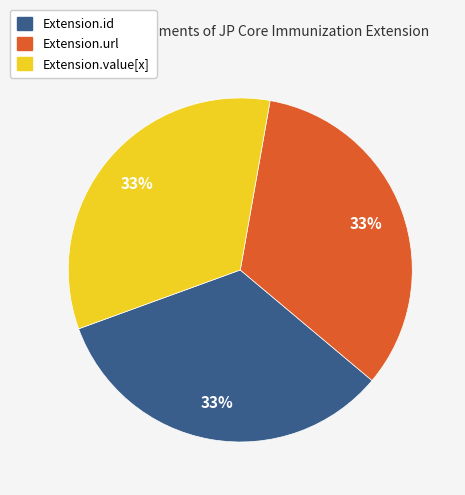

Count the number of slices in the pie.

3